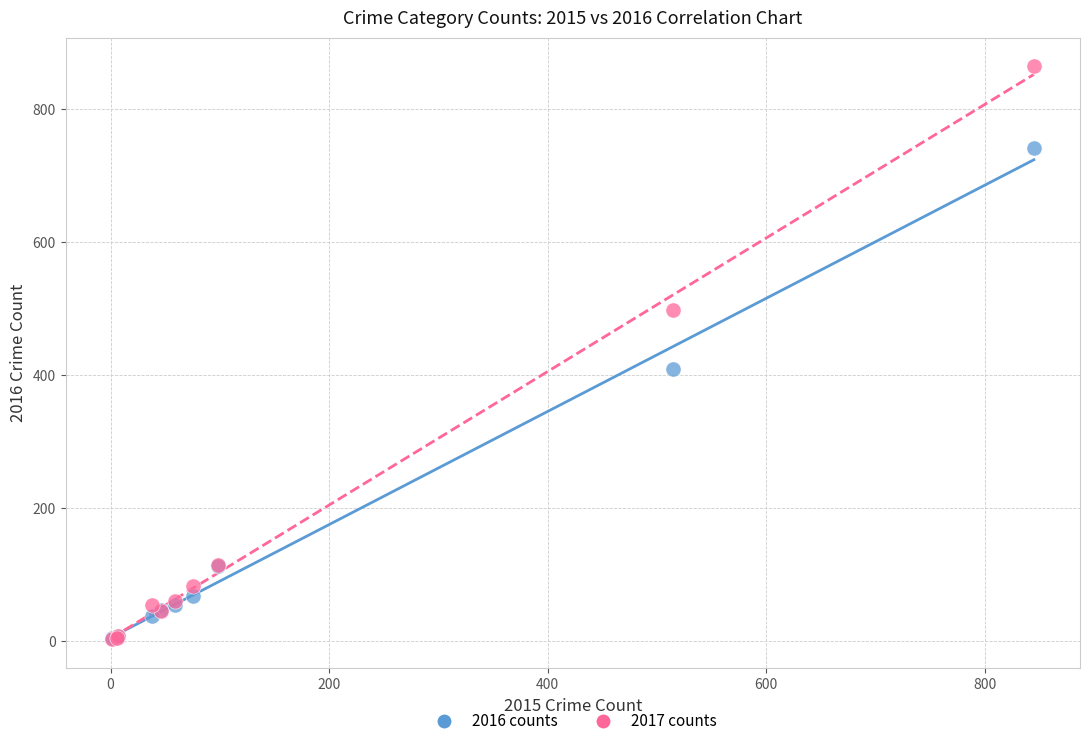

Which series contains the highest Y value?

2017 counts